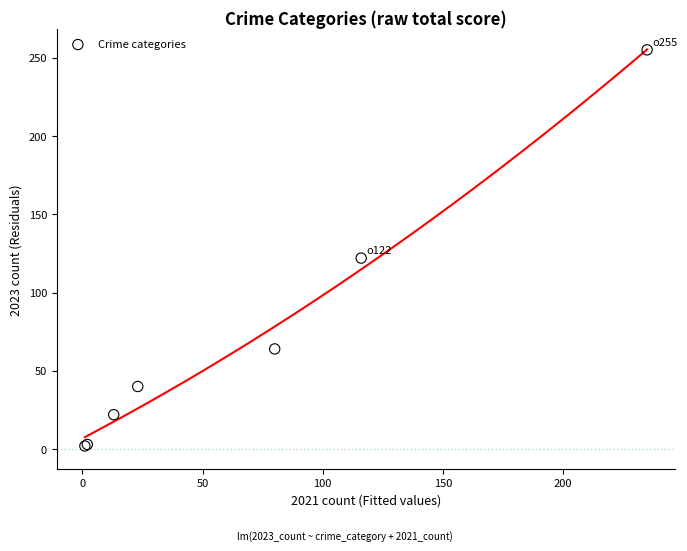

What Y value in the scatter plot is closest to 128?

122